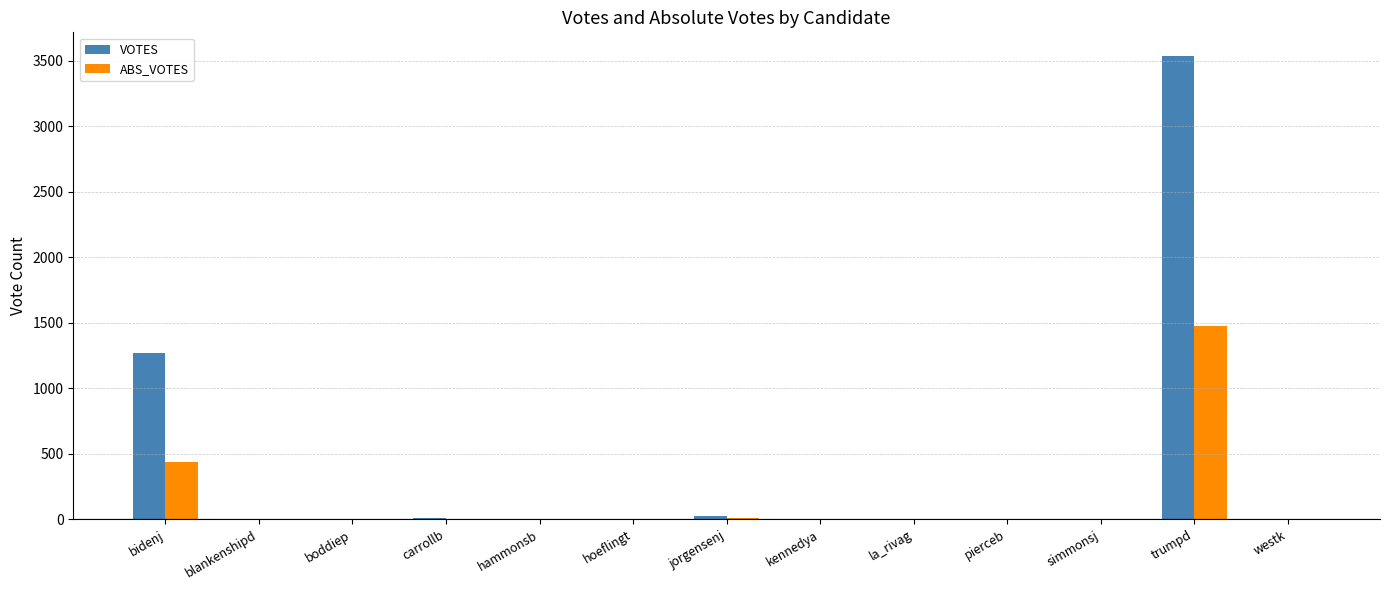

Which series has the widest spread of values?

VOTES